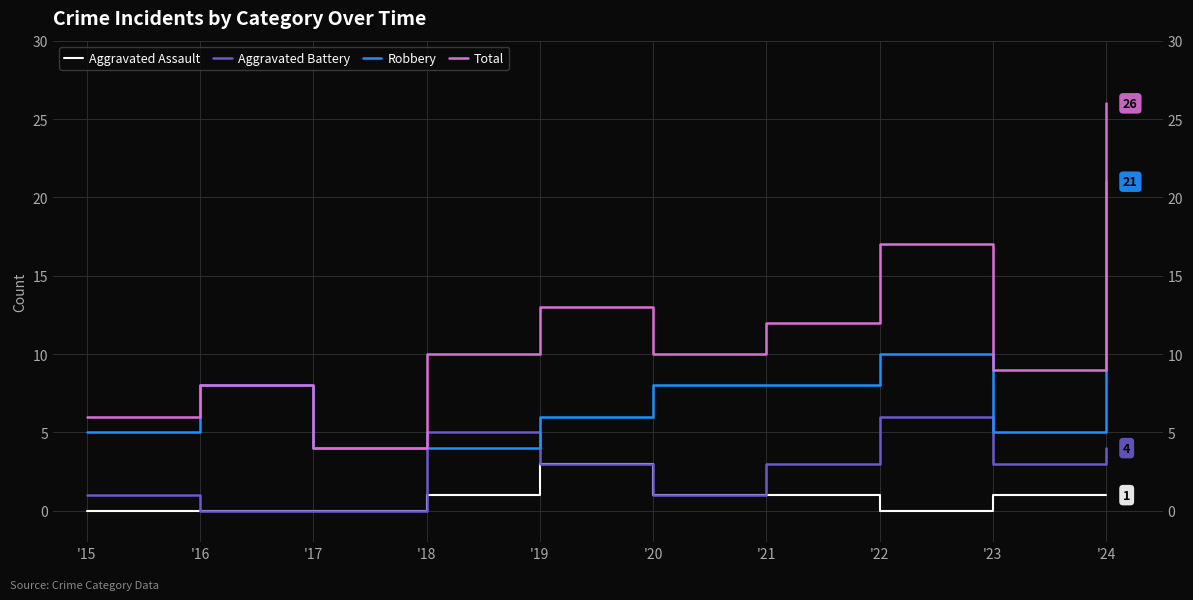

Reading left to right, extract all data points from this chart.

Aggravated Assault: 0	0	0	1	3	1	1	0	1	1
Aggravated Battery: 1	0	0	5	3	1	3	6	3	4
Robbery: 5	8	4	4	6	8	8	10	5	21
Total: 6	8	4	10	13	10	12	17	9	26